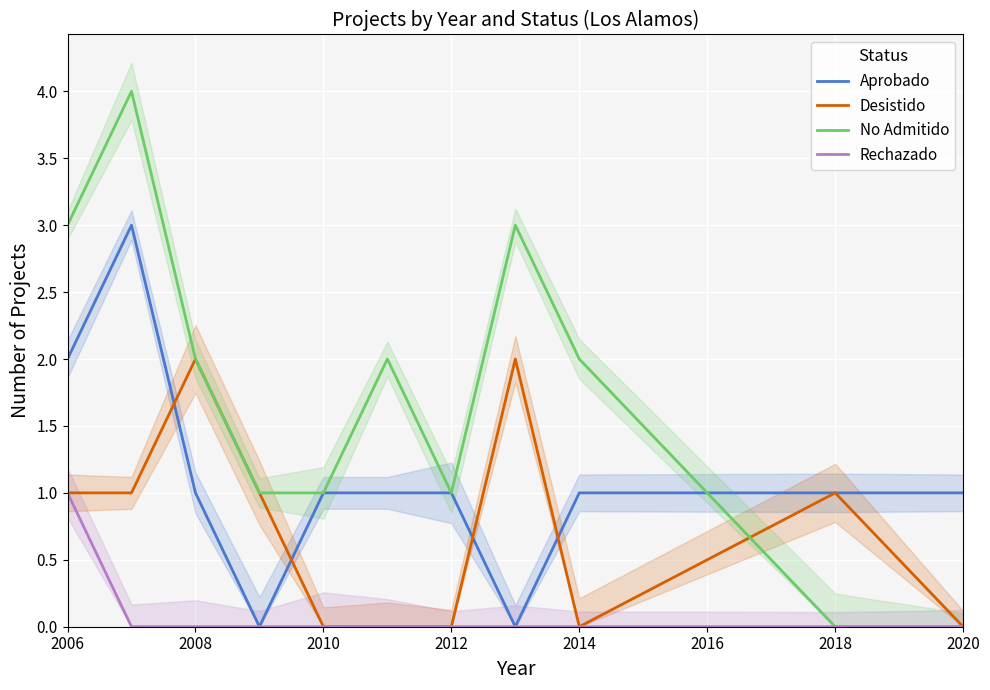

Reading left to right, list all the values displayed in this chart.

Aprobado: 2	3	1	0	1	1	1	0	1	1	1
Desistido: 1	1	2	1	0	0	0	2	0	1	0
No Admitido: 3	4	2	1	1	2	1	3	2	0	0
Rechazado: 1	0	0	0	0	0	0	0	0	0	0